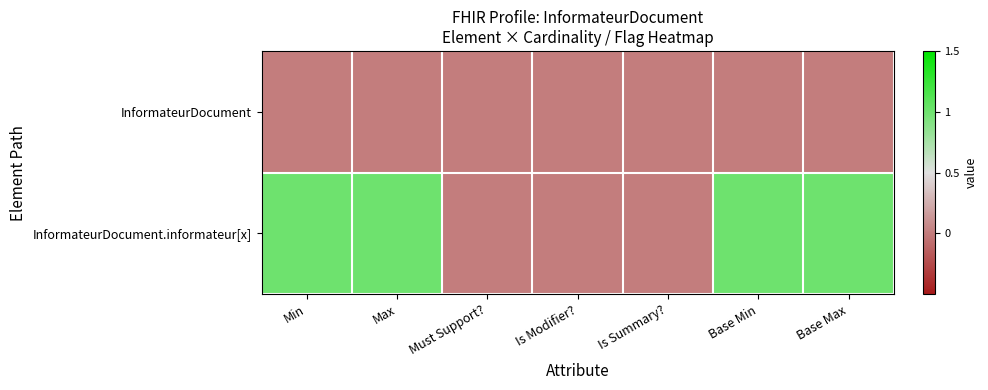

Which series has the largest range (max minus min)?

InformateurDocument.informateur[x]